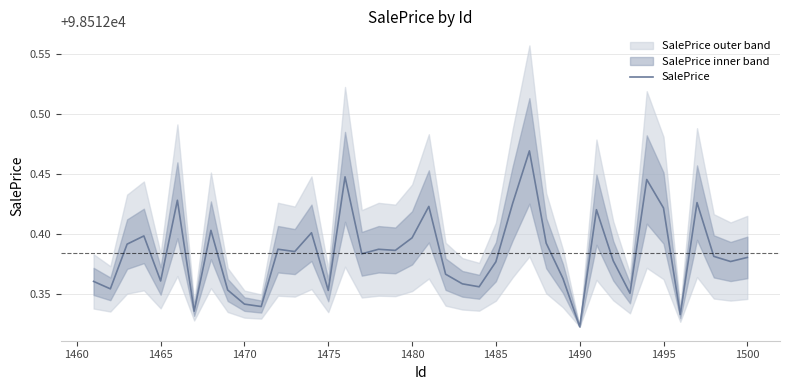

At which label is SalePrice closest to 98512?

1490